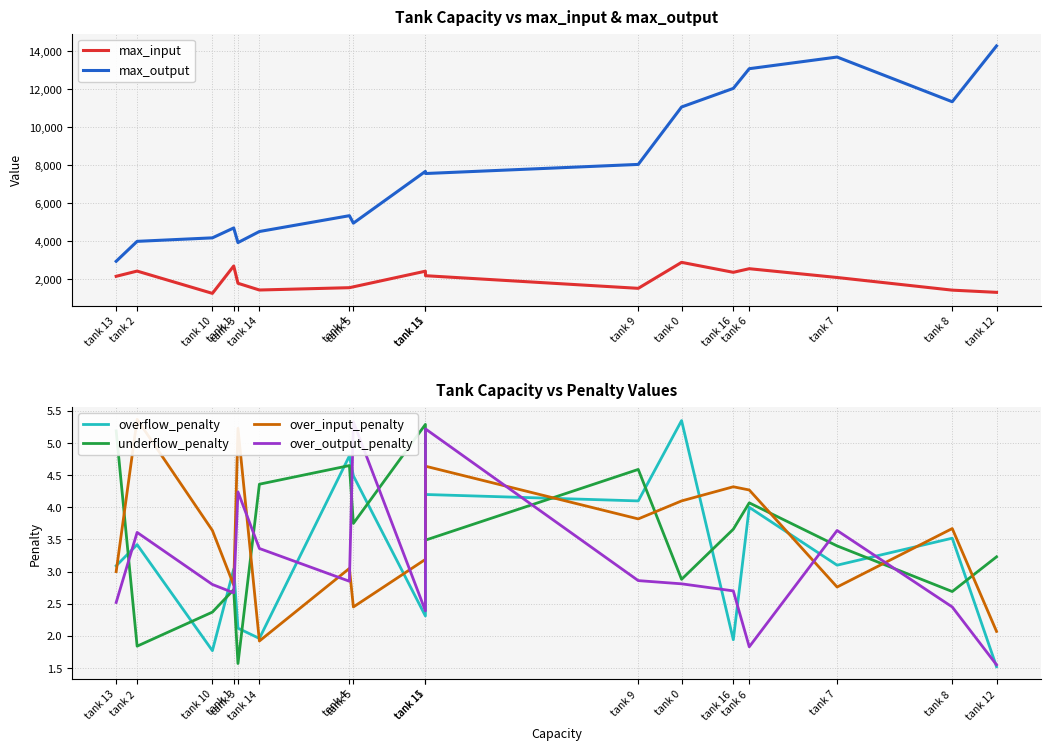

True or false: over_output_penalty and max_input cross at least once.

False